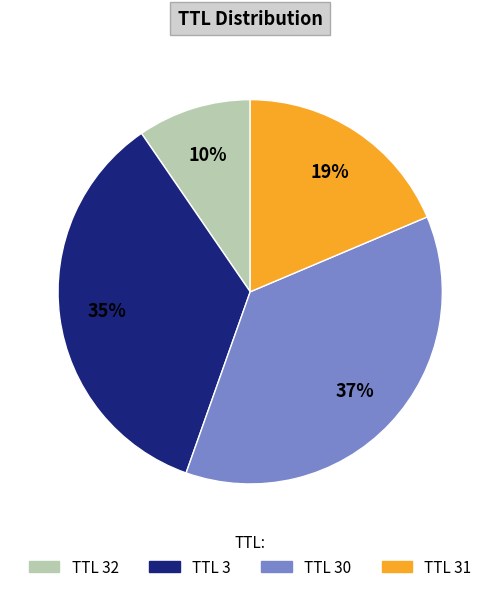

Is there any slice that represents more than half of the pie?

No